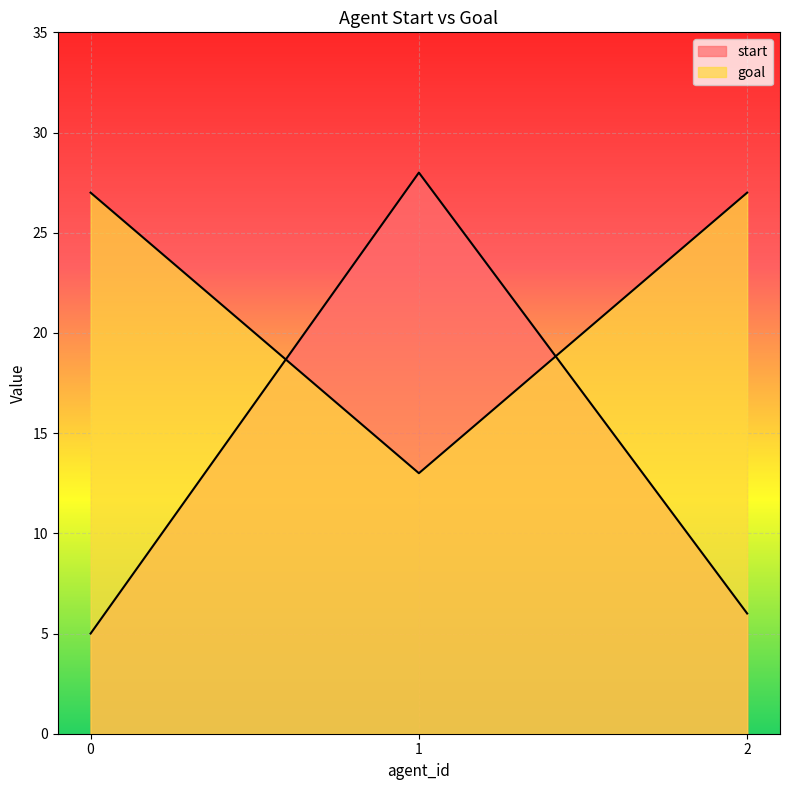

What is the maximum value for start?

28